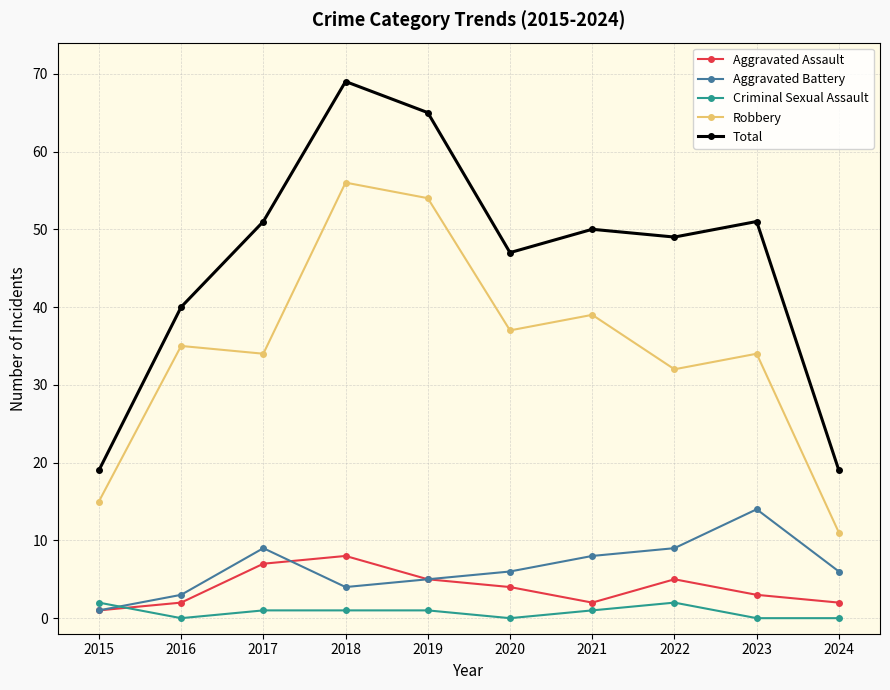

Is it true that Aggravated Battery equals 12 at 2017?

False